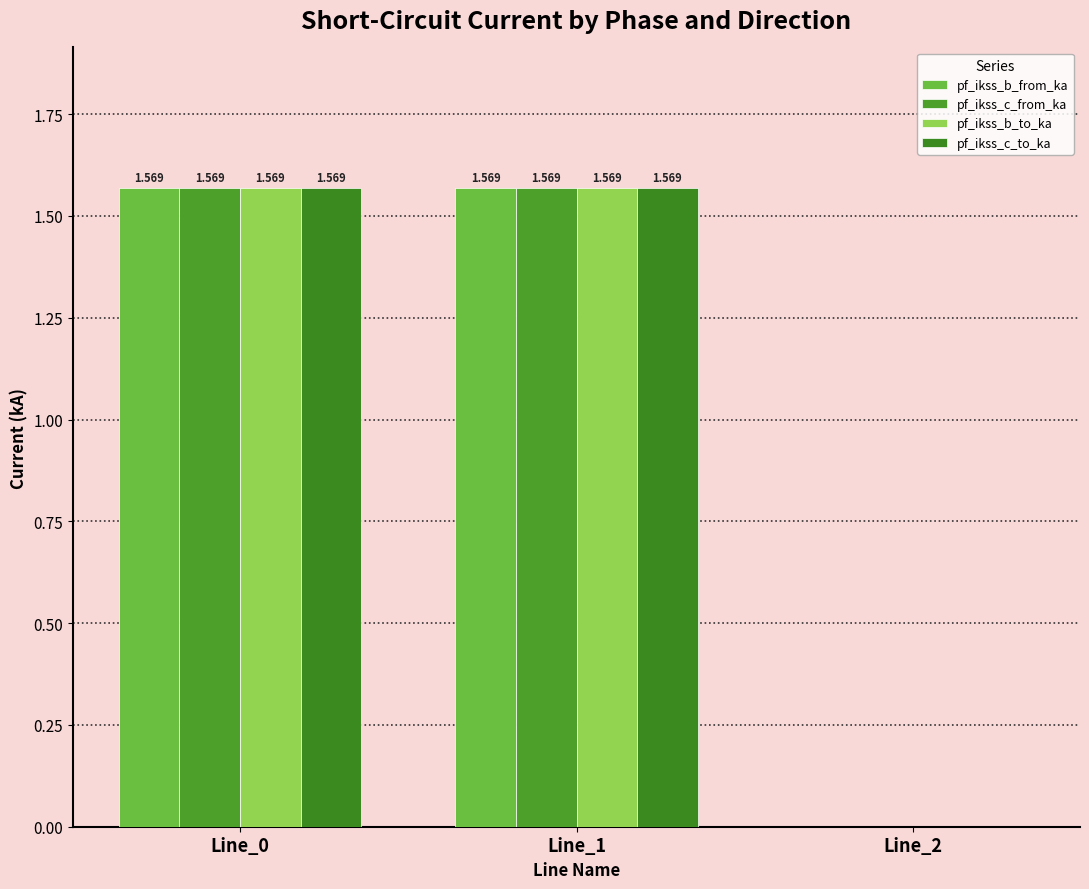

Rank the series at Line_2 from lowest to highest value.

pf_ikss_b_from_ka, pf_ikss_c_from_ka, pf_ikss_b_to_ka, pf_ikss_c_to_ka